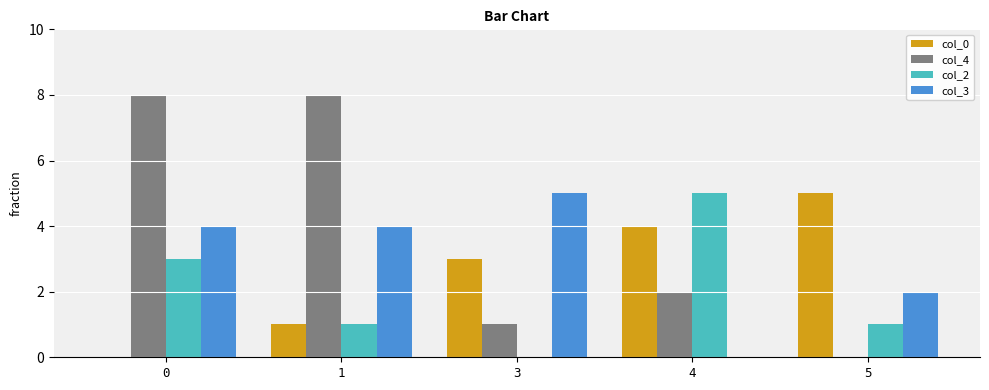

Are the bars grouped side by side (vs. stacked)?

Yes